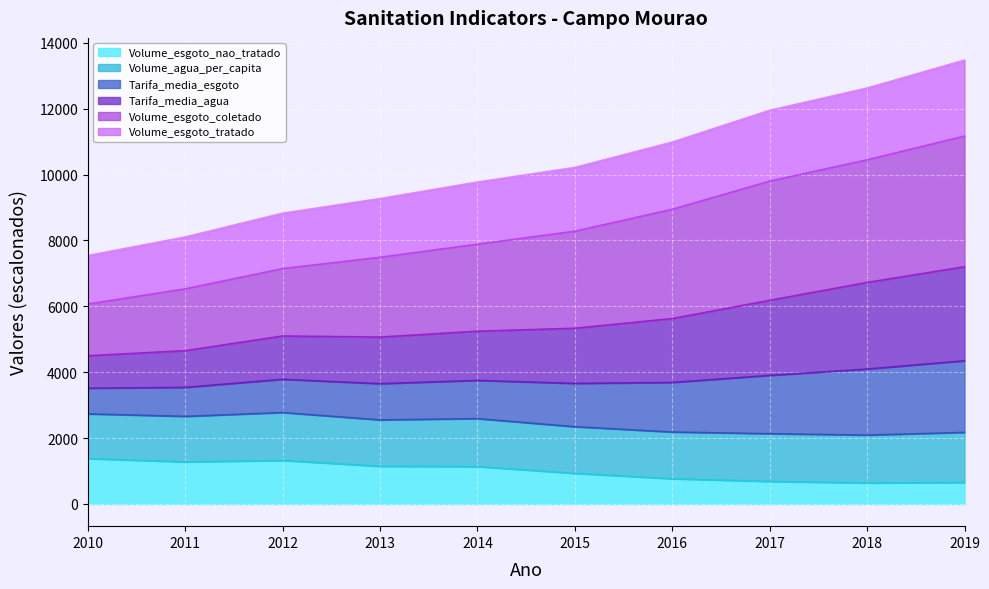

True or false: Tarifa_media_esgoto has a value of 17309.6 at 2018.

False